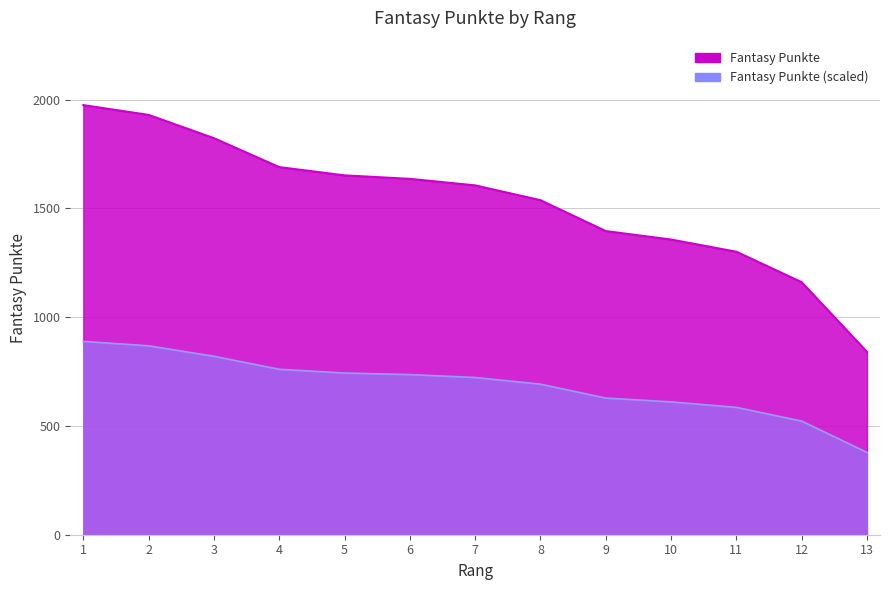

At which label is the value closest to 1408?

9